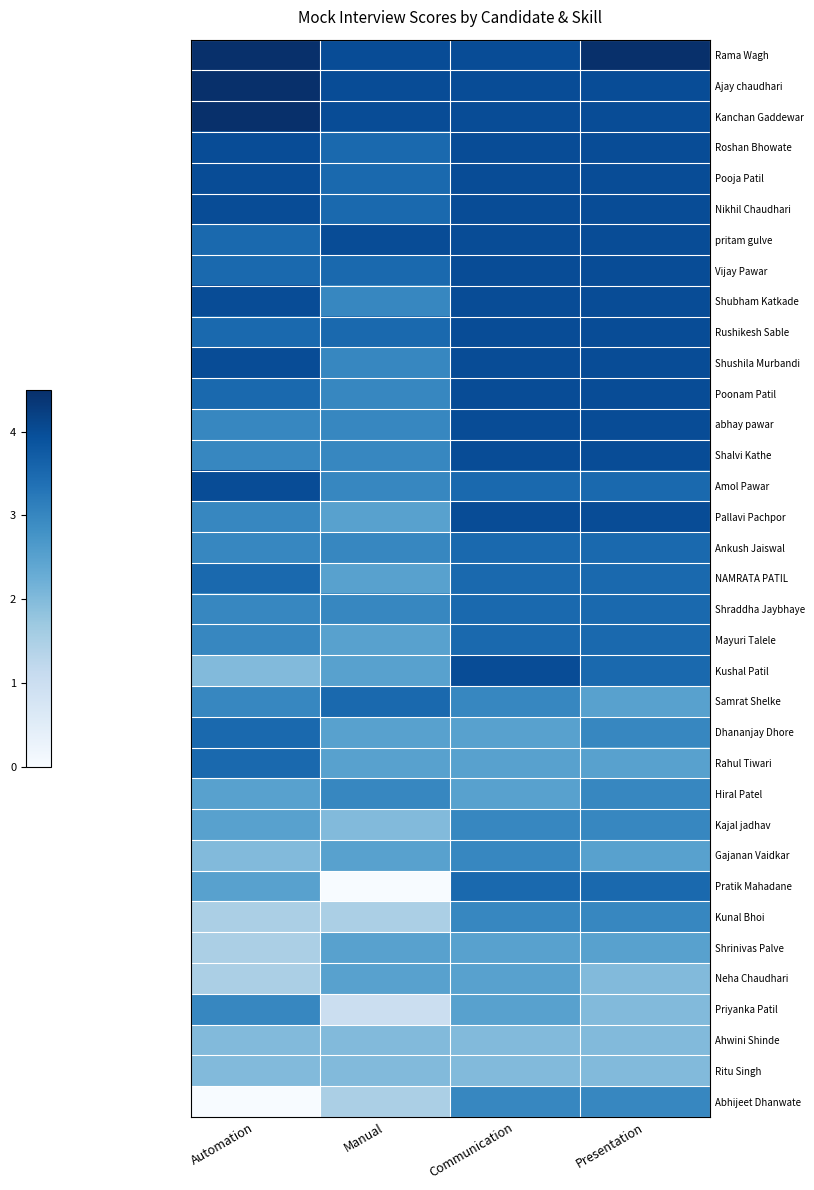

What is the total value across all series at Communication?

119.0